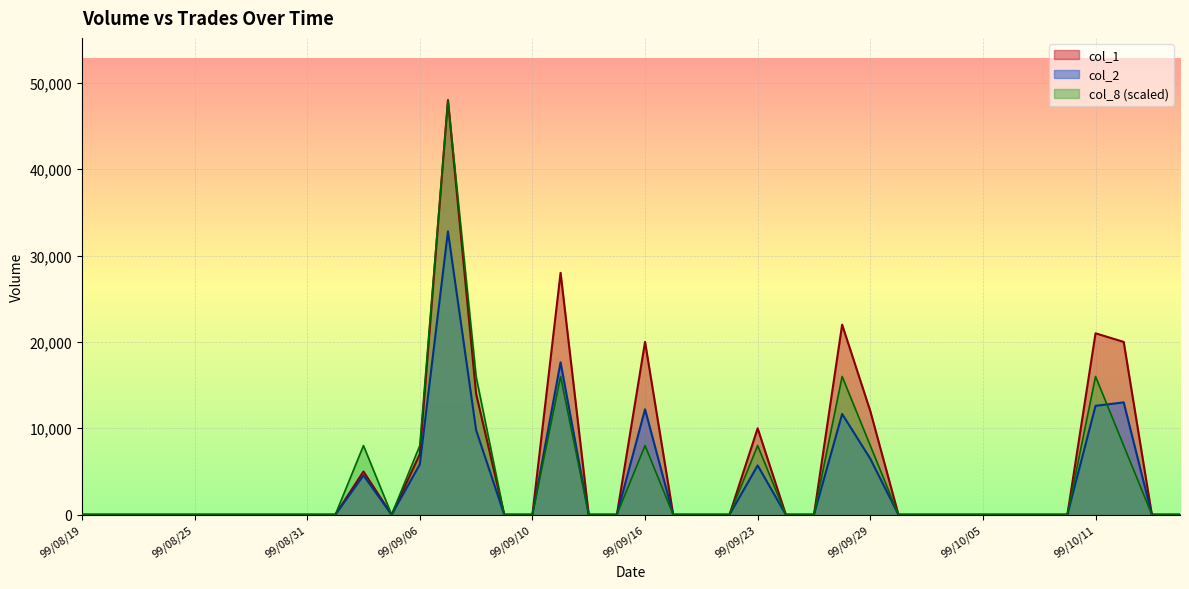

What is the label of the 40th point from the right?

99/08/19